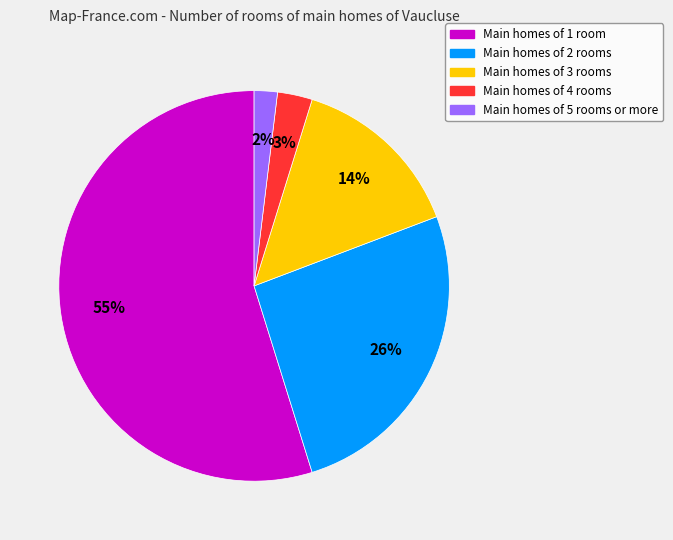

Does any single category account for the majority?

Yes